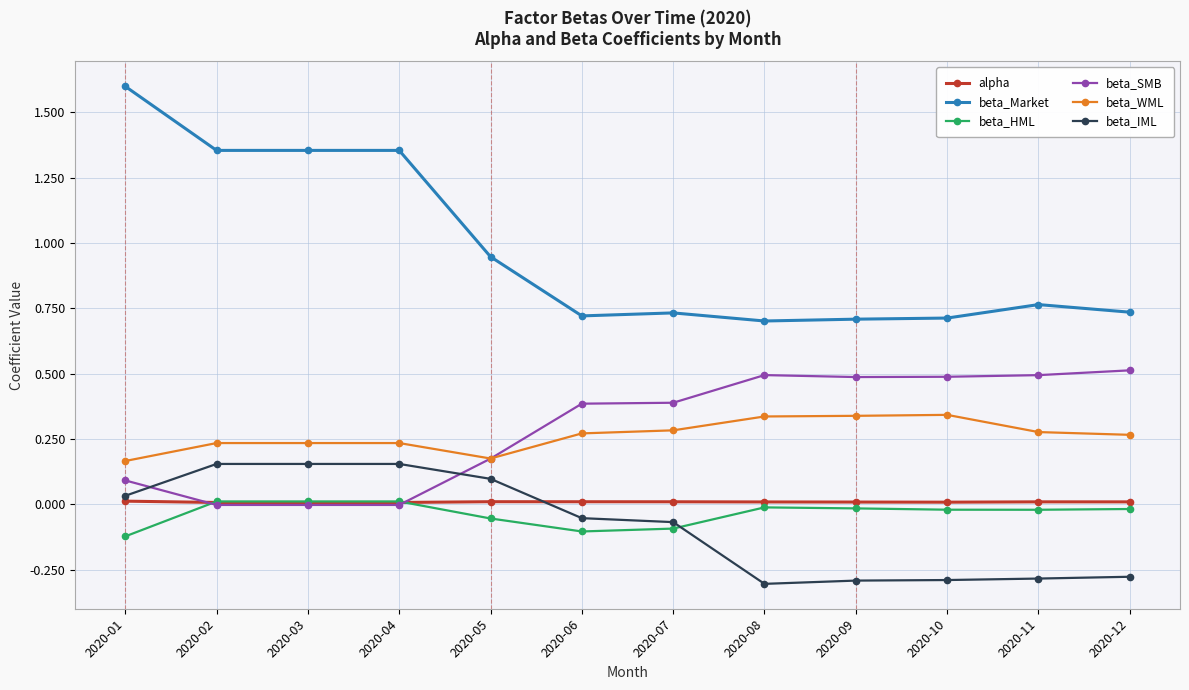

Which series has the largest total across all categories?

beta_Market